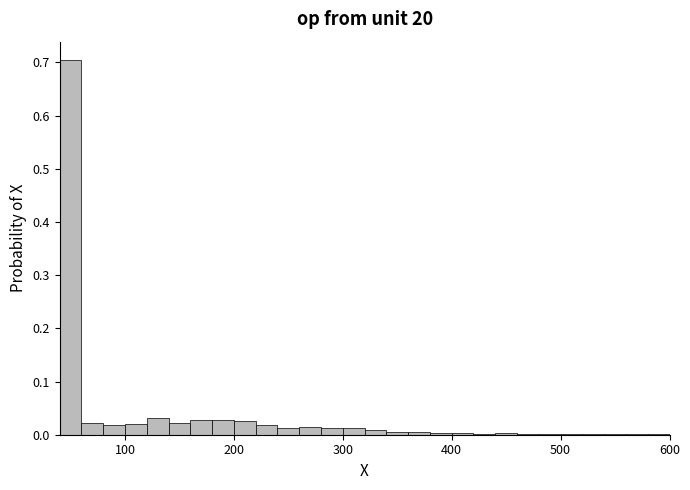

Around what value on the x-axis is the tallest bar? Give the approximate position of its centre, as read against the axis.

50